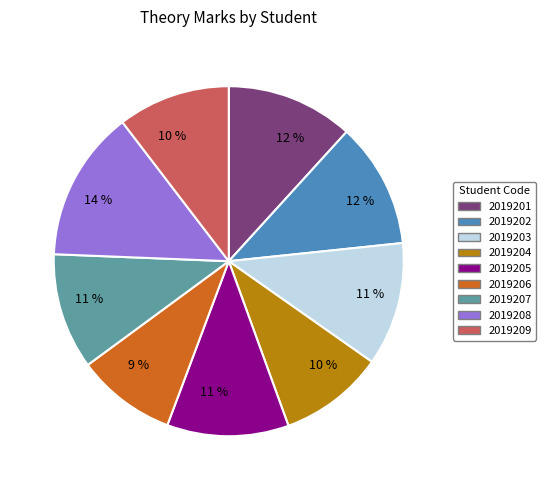

Is there any slice that represents more than half of the pie?

No